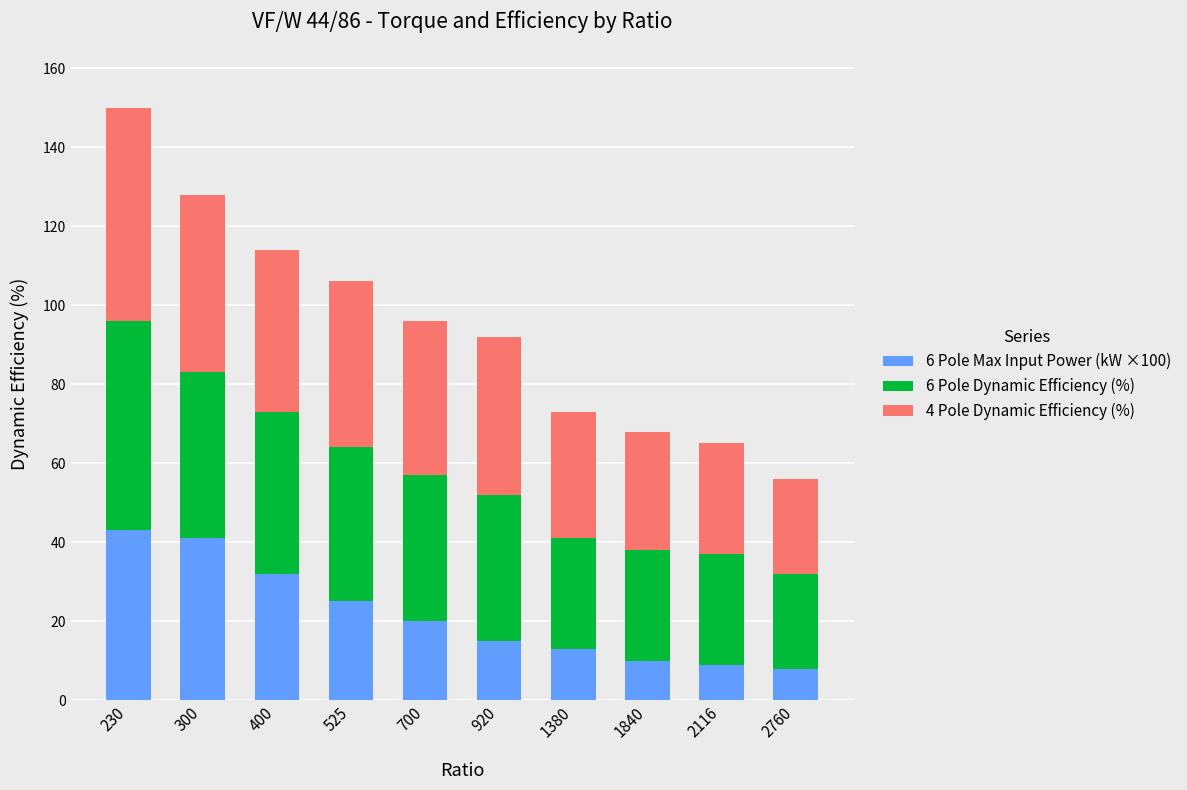

What is the value of the 6 Pole Max Input Power (kW ×100) bar at the 1st from the left?

43